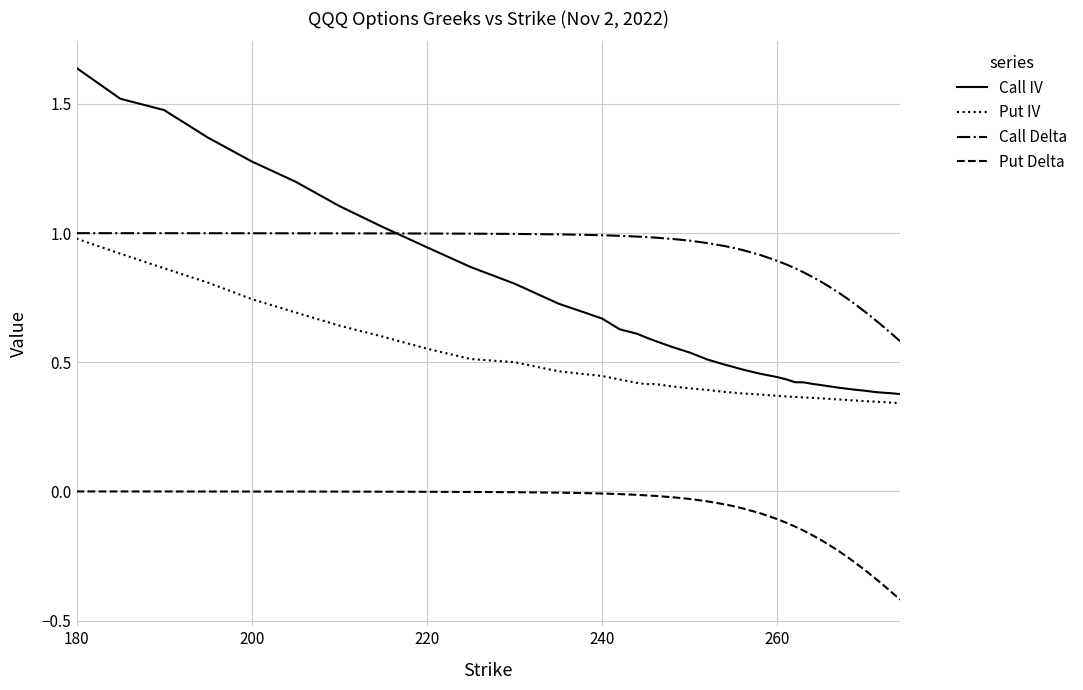

Rank the series by their average value, from highest to lowest.

Call Delta, Call IV, Put IV, Put Delta